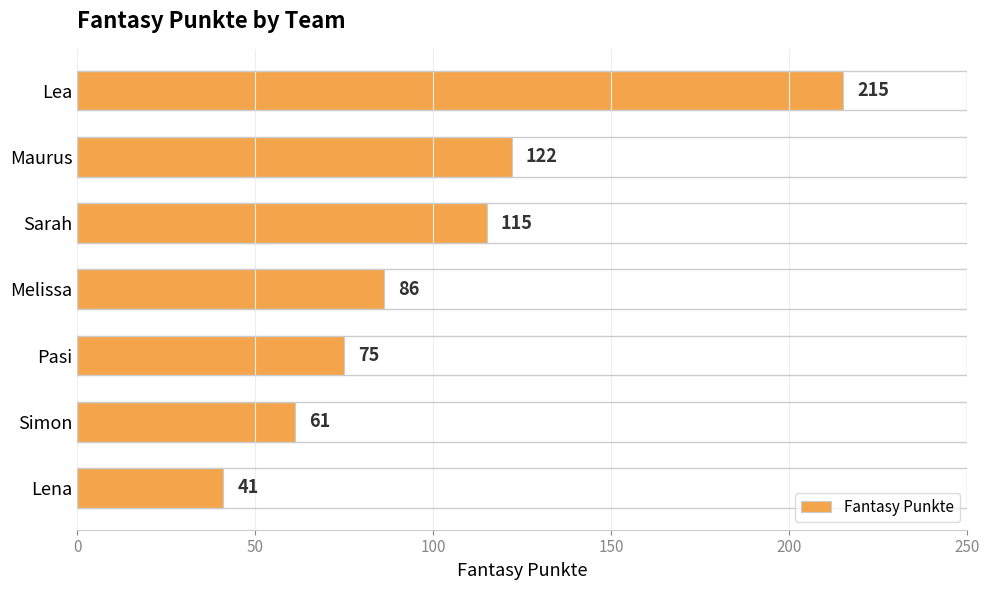

Are the bars grouped side by side (vs. stacked)?

No